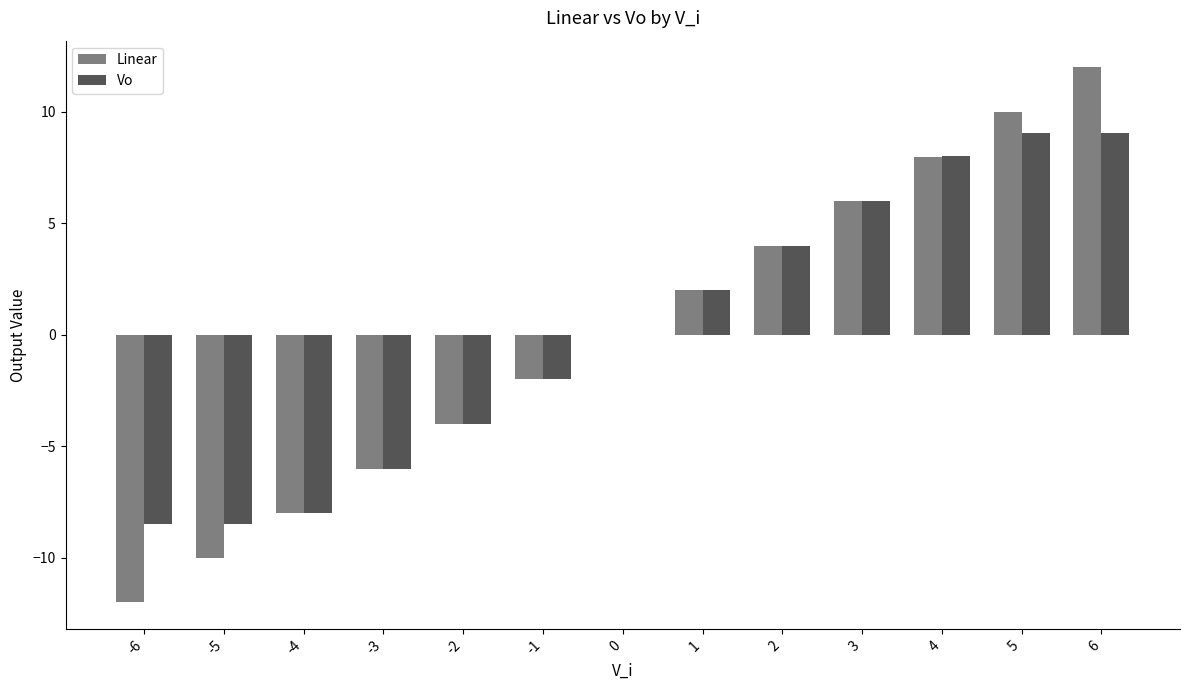

The Linear series shows 12.0 at 6. True or false?

True